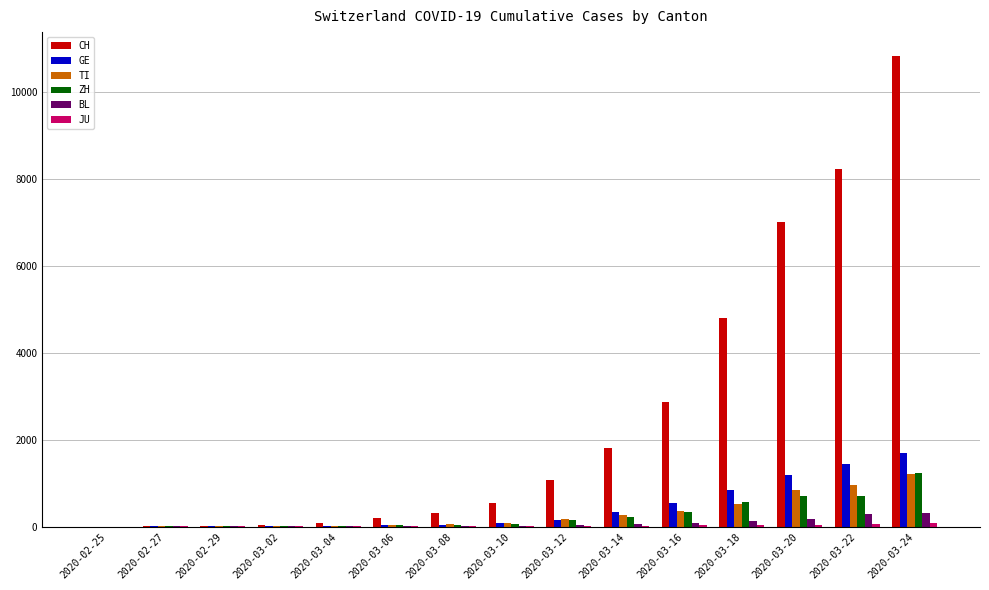

Which series has the largest range (max minus min)?

CH